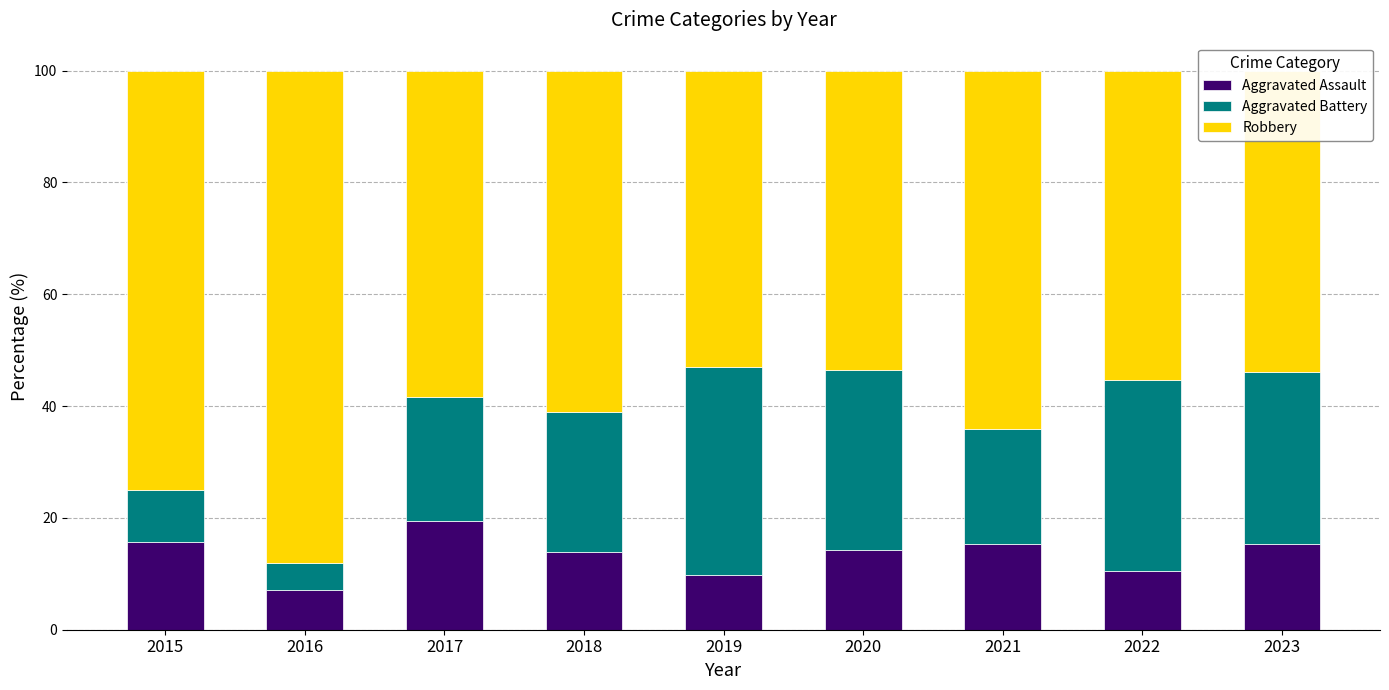

What is the total value across all series at 2015?

100.0